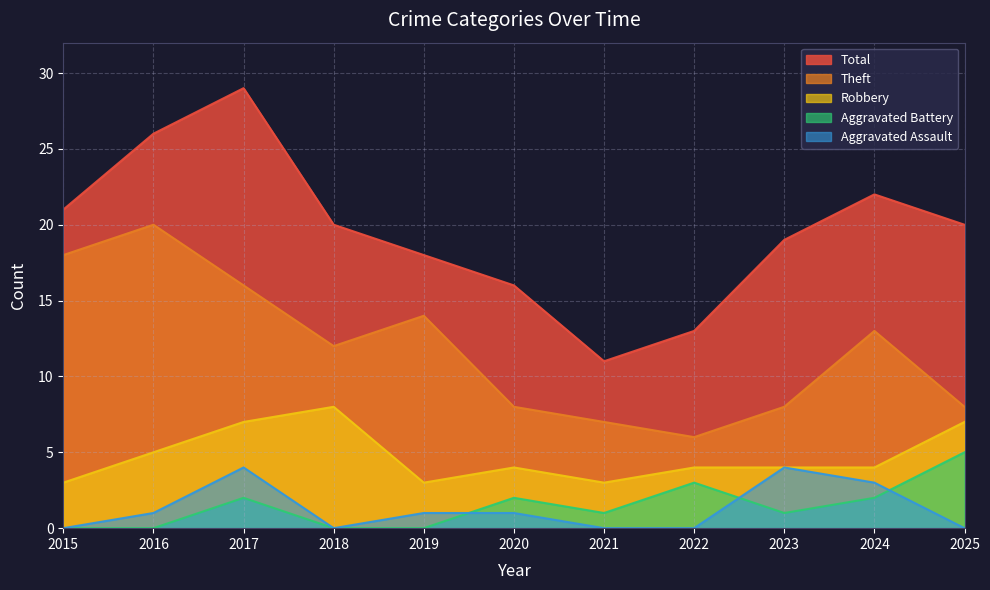

True or false: Aggravated Assault and Theft cross at least once.

False